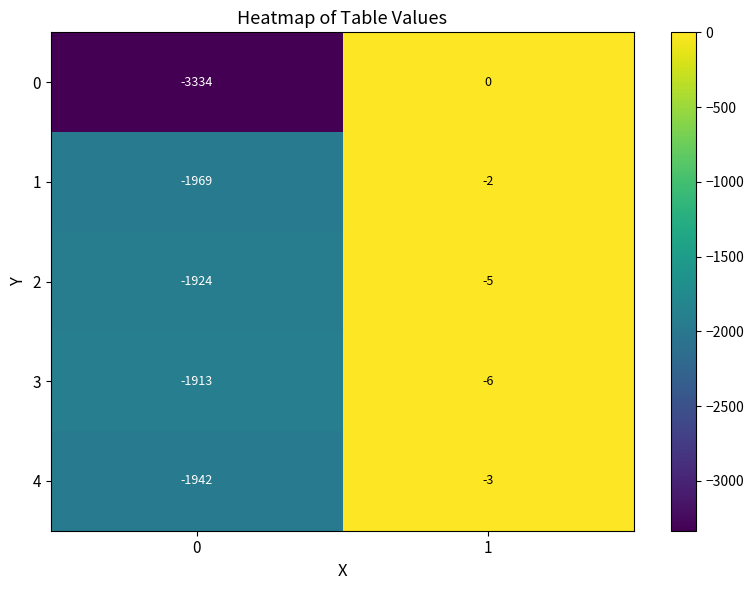

Reading left to right, what are all the values shown in this chart?

0: -3334	0
1: -1969	-2
2: -1924	-5
3: -1913	-6
4: -1942	-3